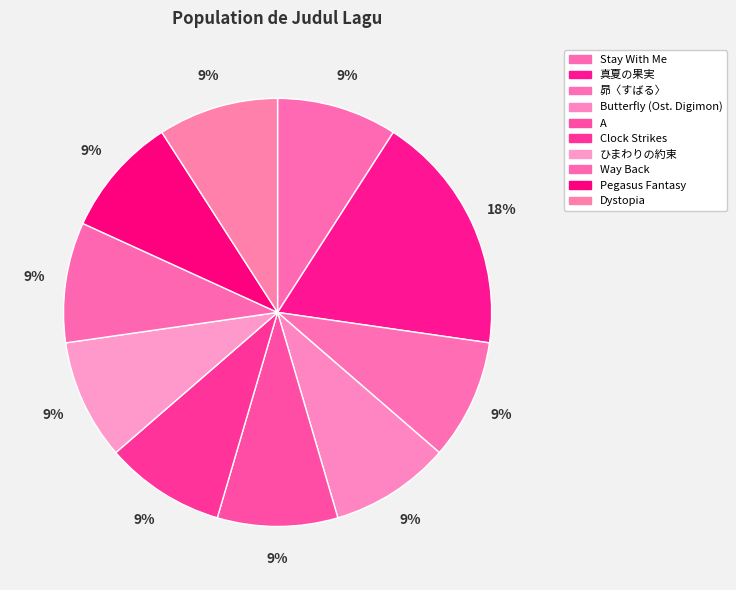

Rank the categories by value from lowest to highest.

Stay With Me, 昴〈すばる〉, Butterfly (Ost. Digimon), A, Clock Strikes, ひまわりの約束, Way Back, Pegasus Fantasy, Dystopia, 真夏の果実